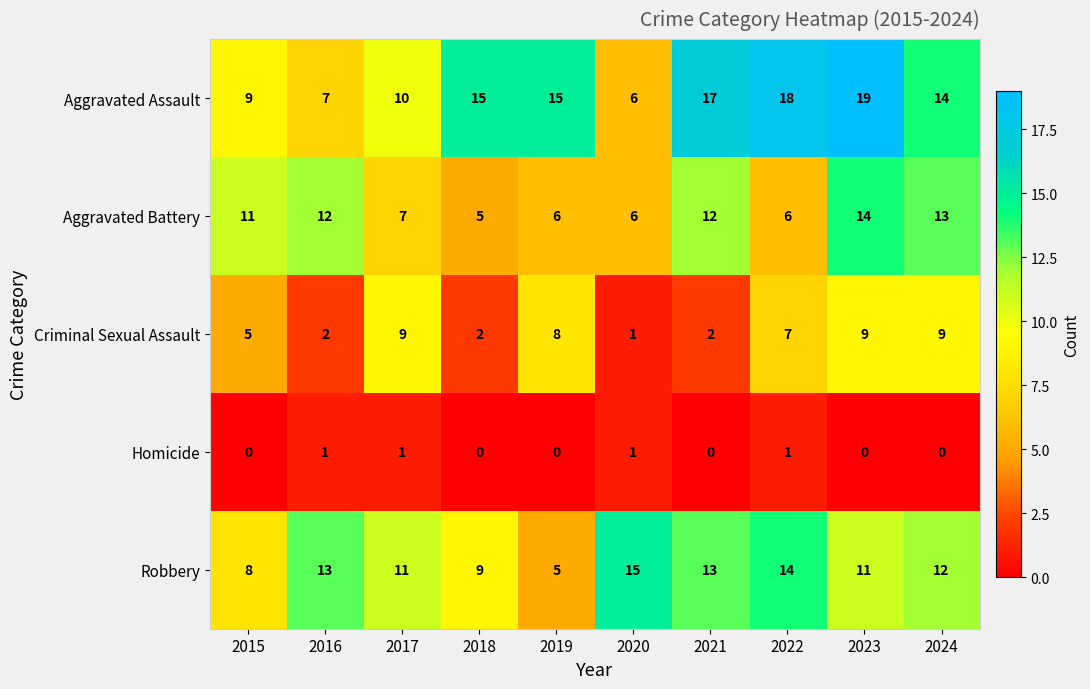

Rank the series at 2021 from lowest to highest value.

Homicide, Criminal Sexual Assault, Aggravated Battery, Robbery, Aggravated Assault